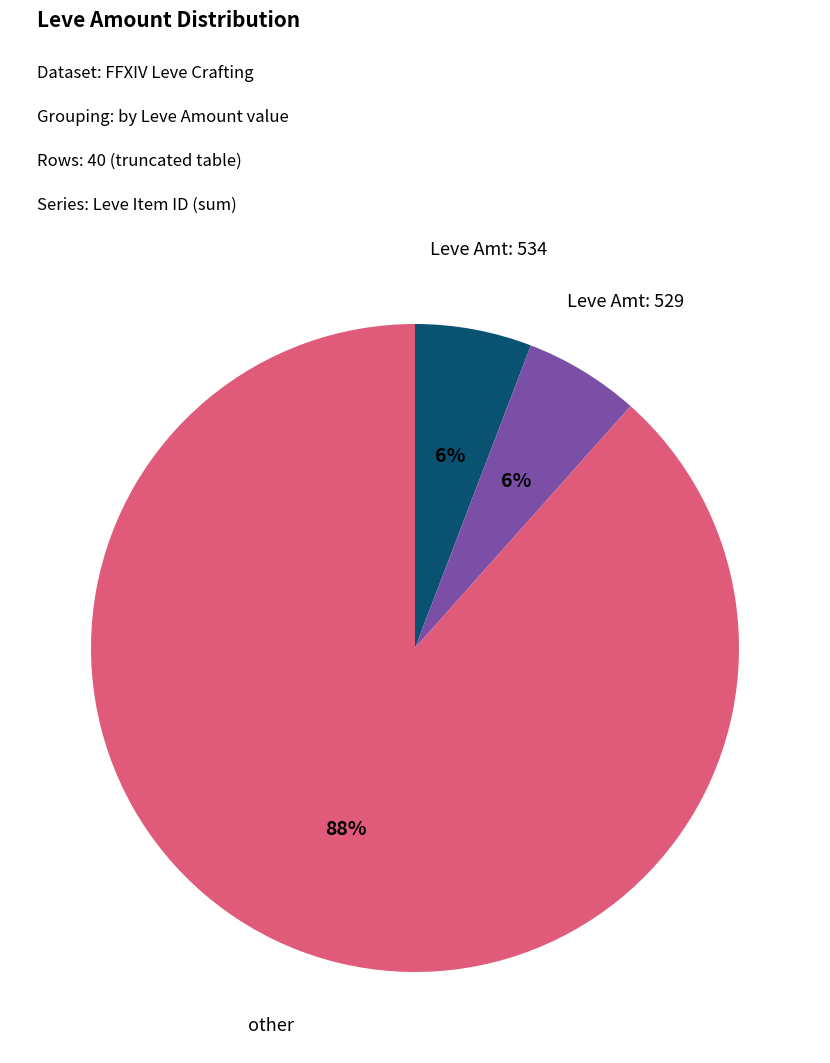

Is there a majority slice in this chart?

Yes